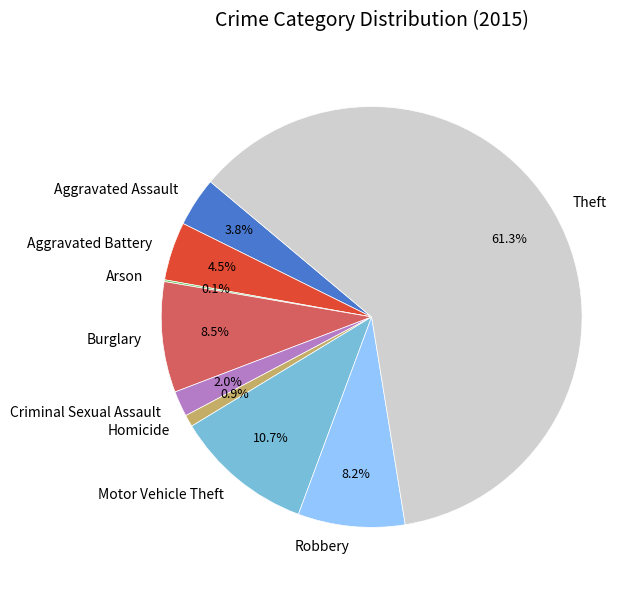

What percentage is NOT represented by Aggravated Battery?

95.5%